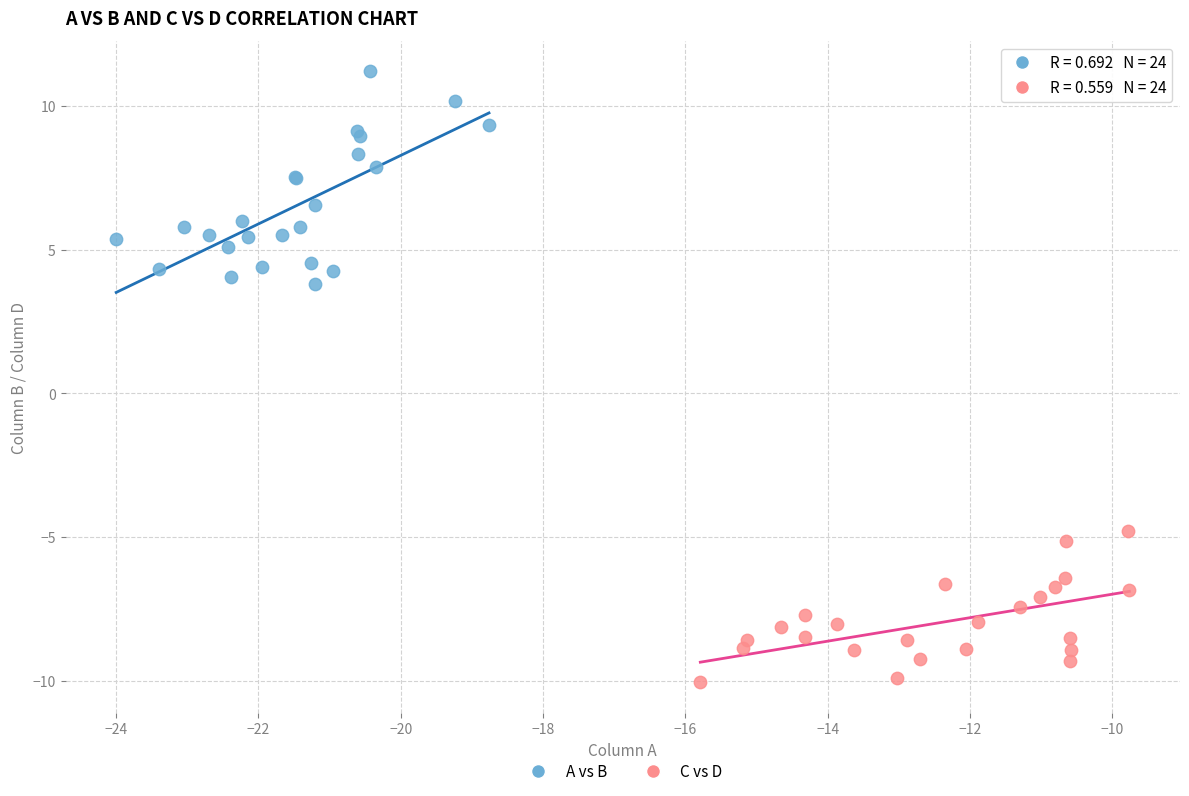

Which series has the widest spread of Y values?

A vs B